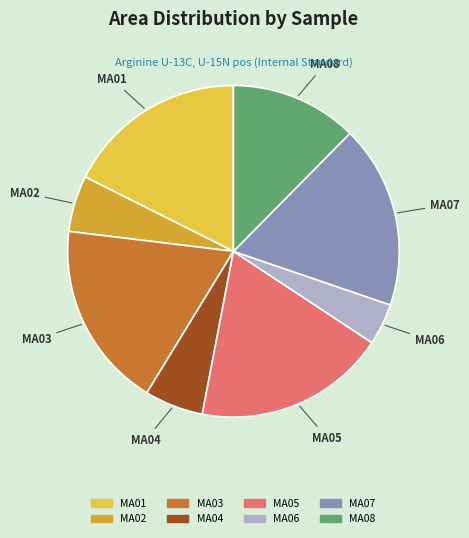

Is MA08 the majority of the pie?

No